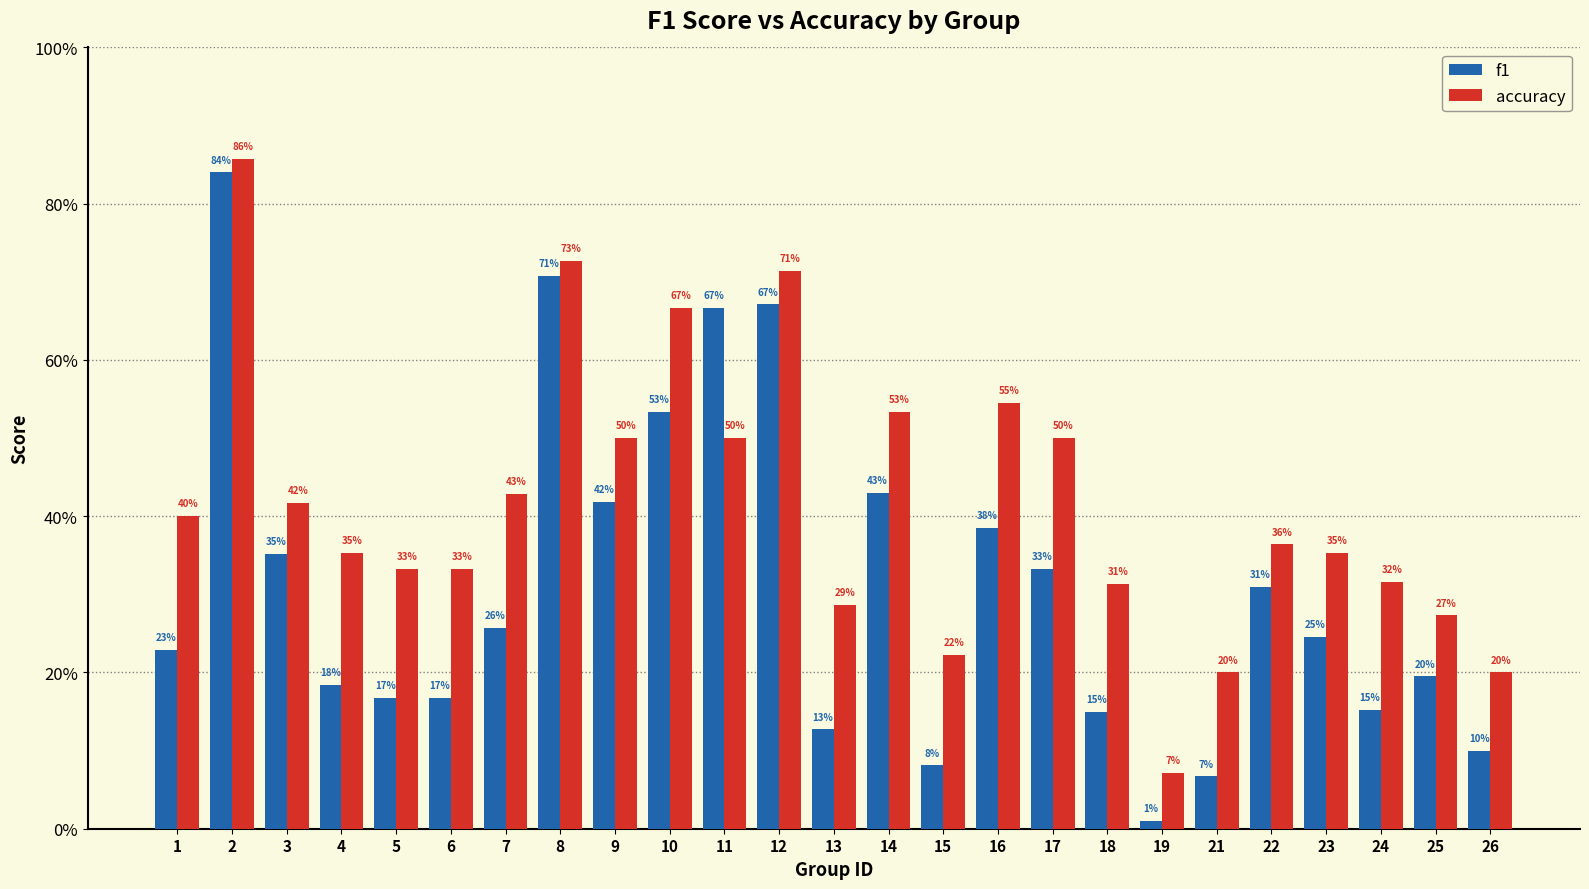

Is the value of accuracy at 3 greater than the value of f1 at 17?

Yes